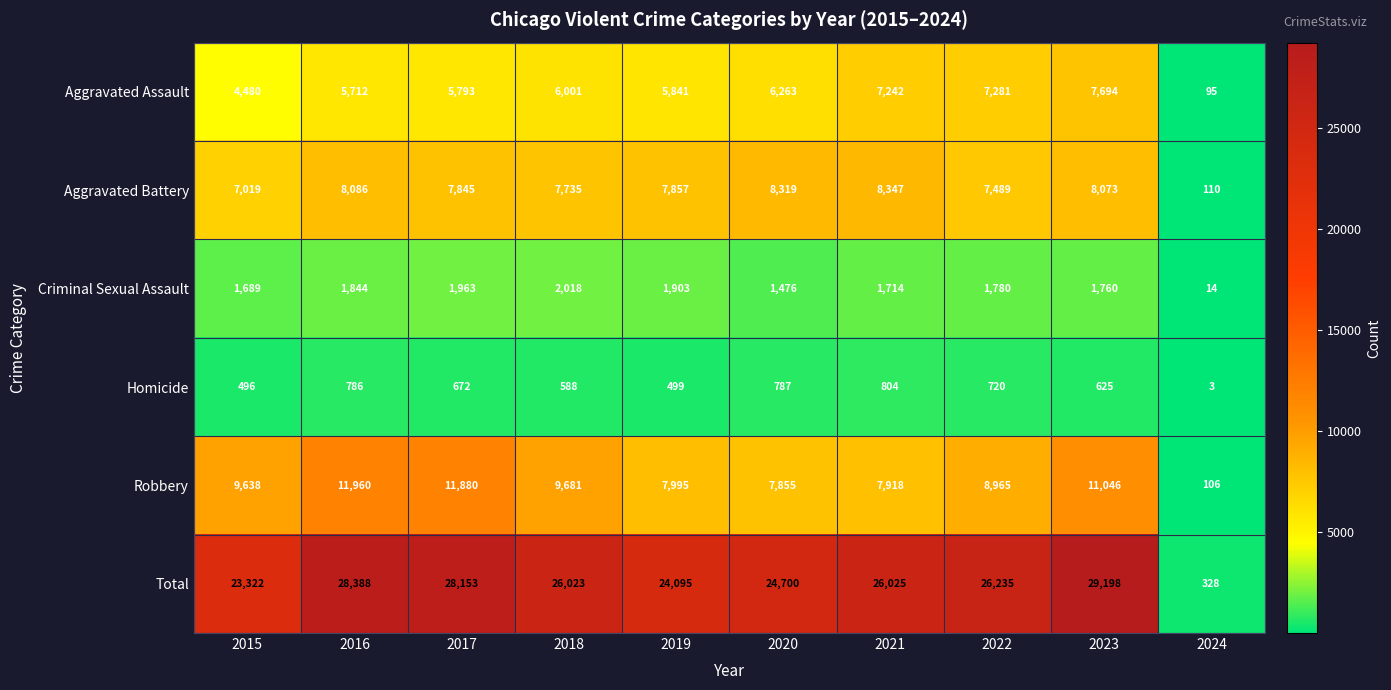

Count the number of categories in the chart.

10